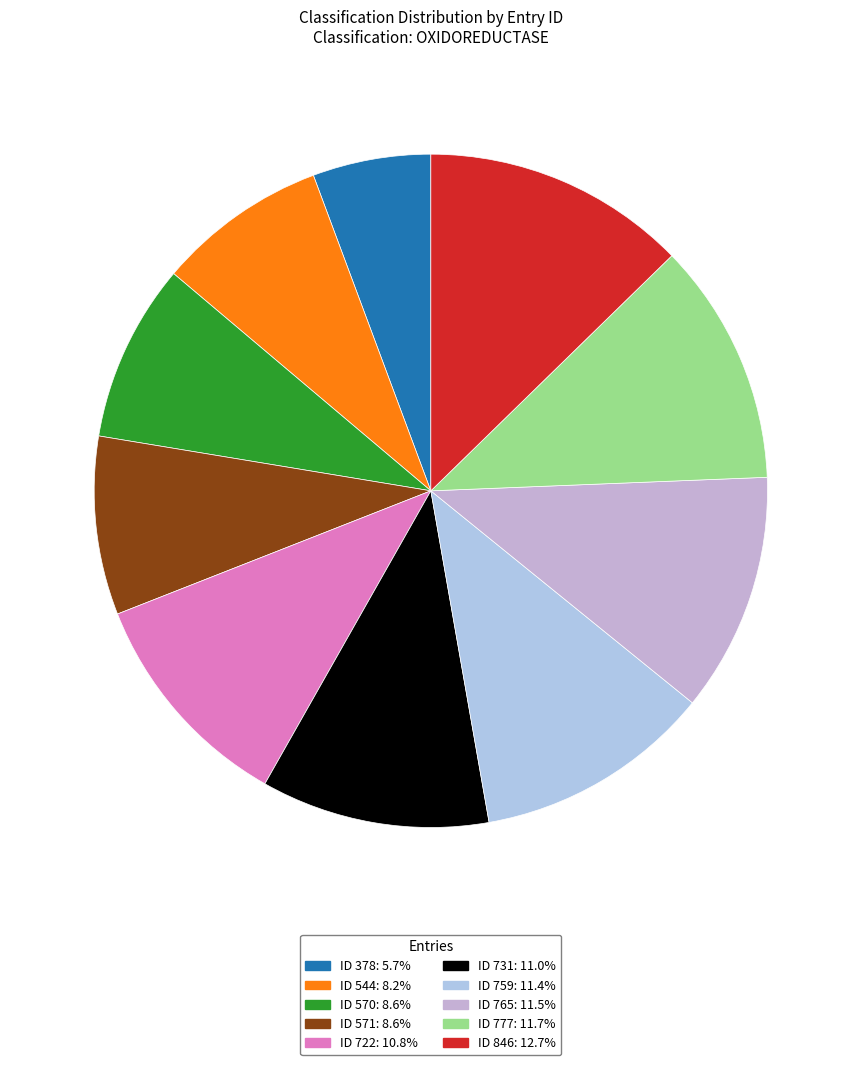

Which category has the biggest portion of the pie?

846